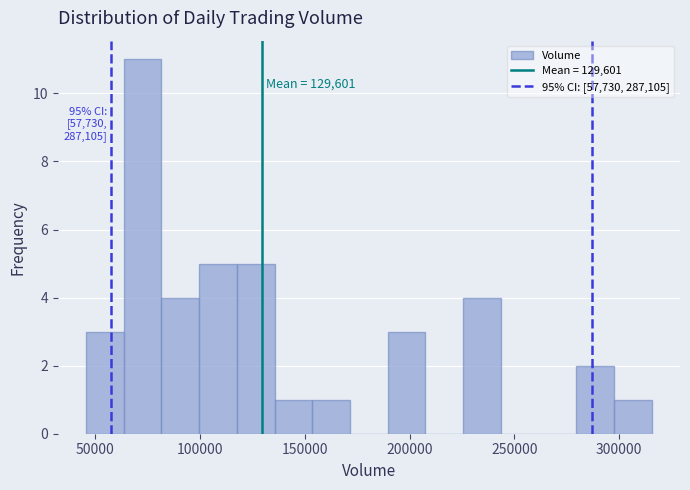

Read against the x-axis, roughly where is the centre of the tallest bar?

75000